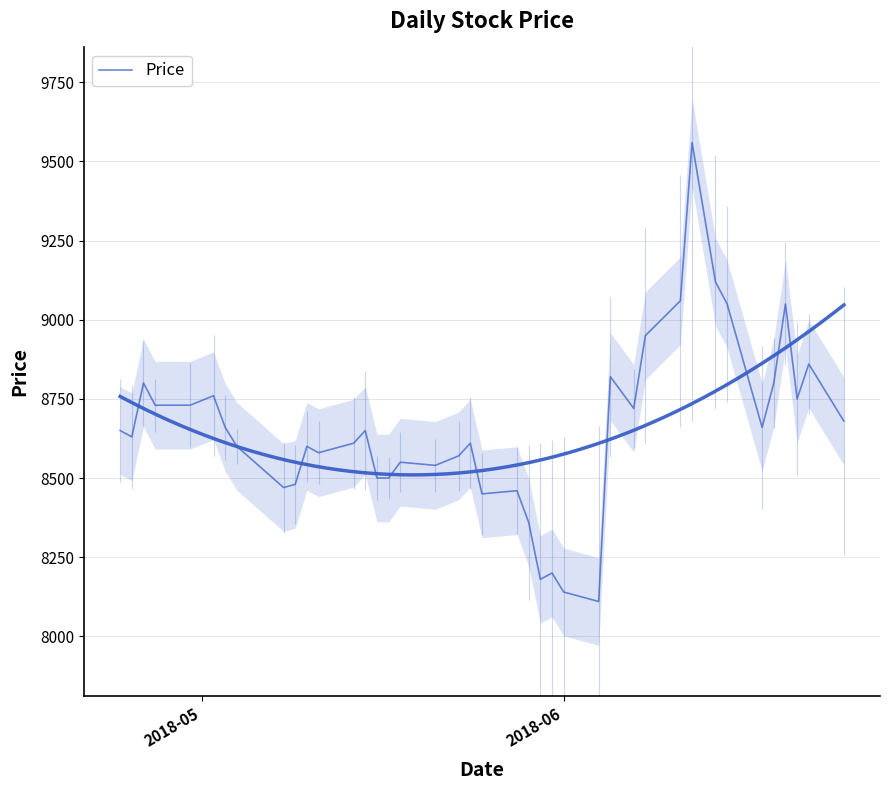

How many values exceed 8650?

18